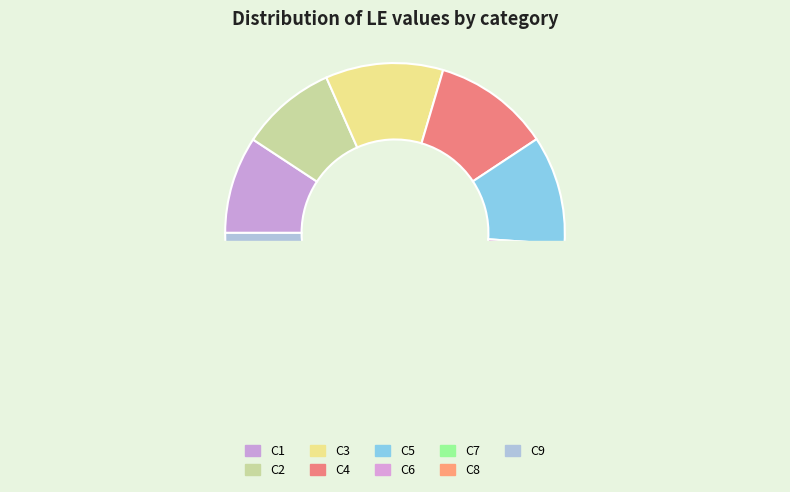

How many slices are in this pie chart?

9